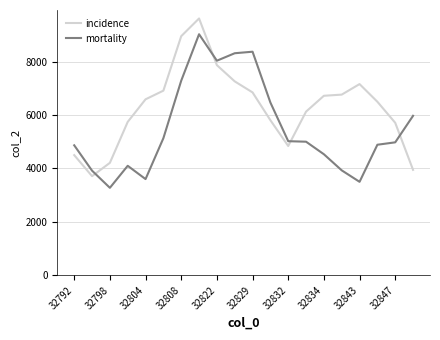

Which series has the largest total across all categories?

incidence